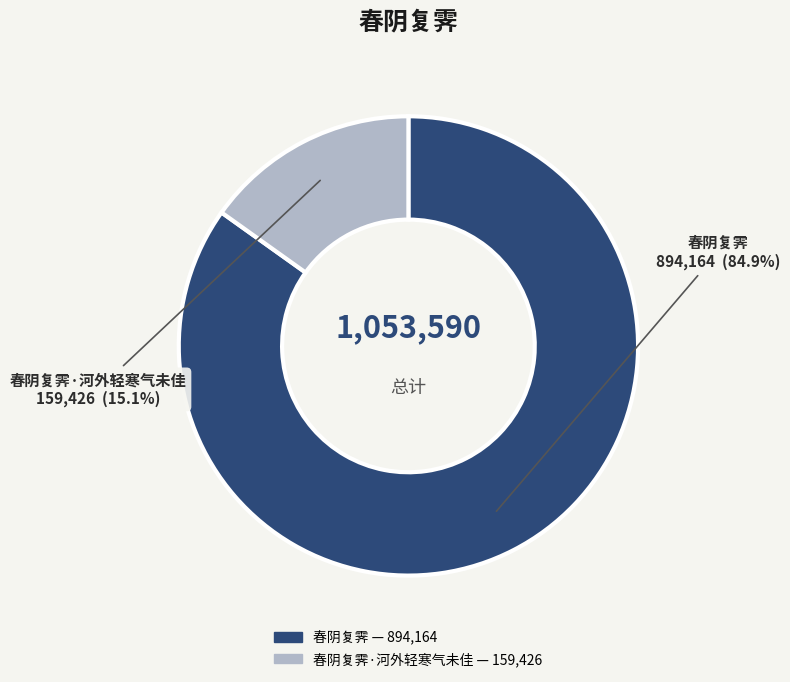

Is there a majority slice in this chart?

Yes